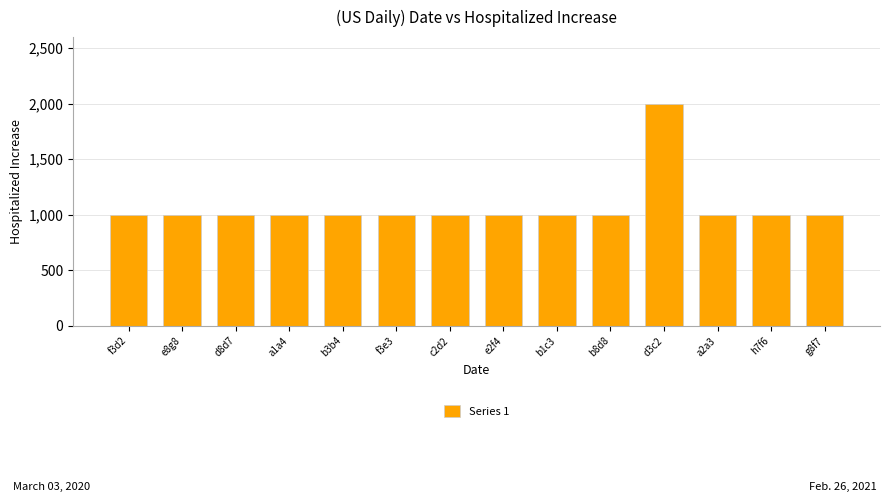

At which category does the chart reach its peak across all series?

d3c2